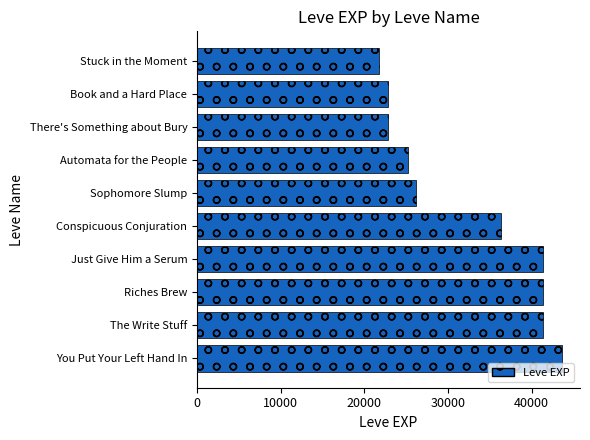

What is the change in value from Just Give Him a Serum to Automata for the People?

-16160